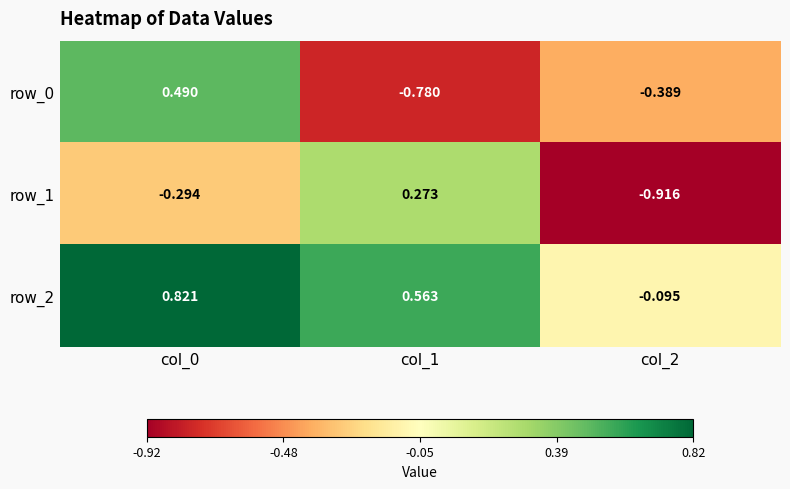

Is the value of row_2 at col_1 greater than the value of row_0 at col_1?

Yes